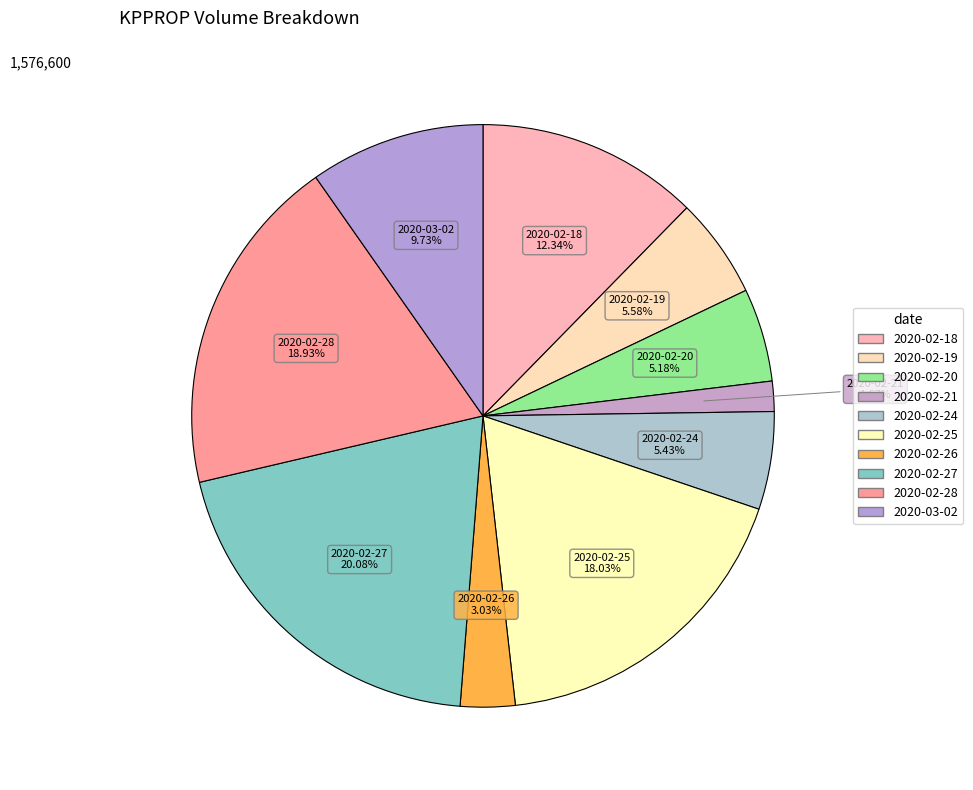

How many slices are in this pie chart?

10